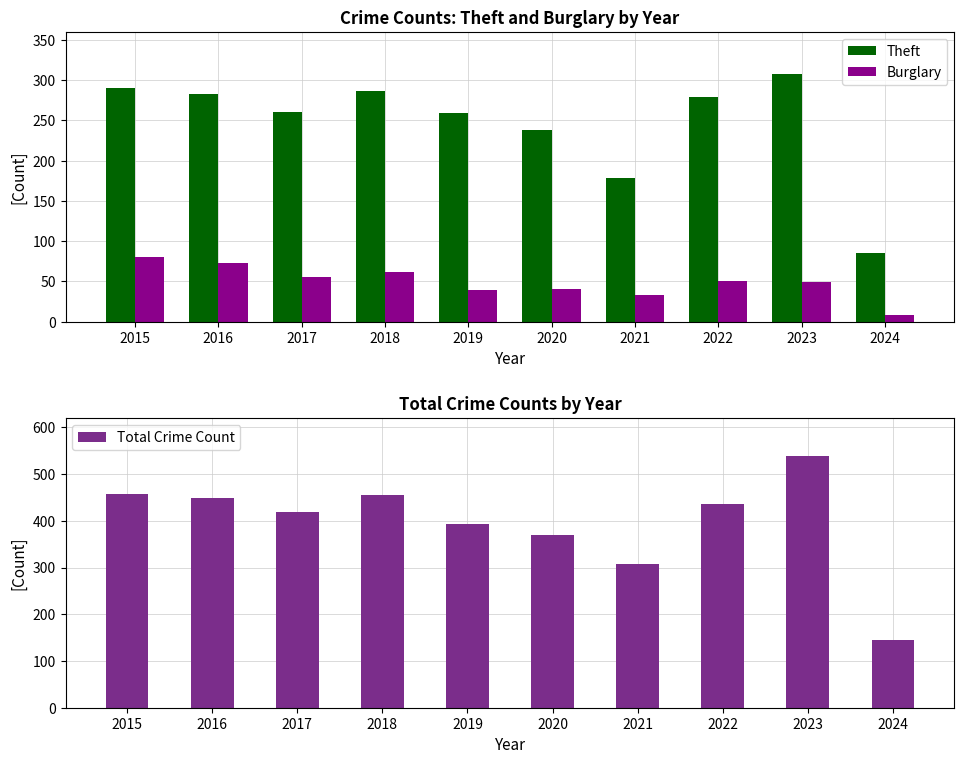

True or false: Burglary has a value of 62 at 2018.

True